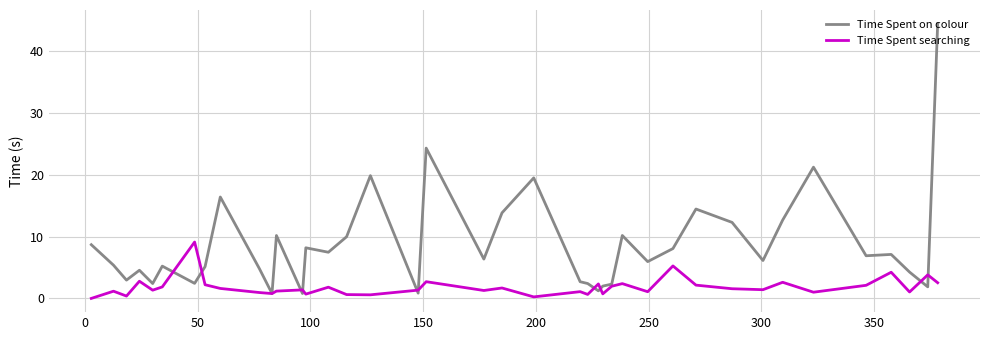

List the series in order of their overall mean, highest first.

Time Spent on colour, Time Spent searching